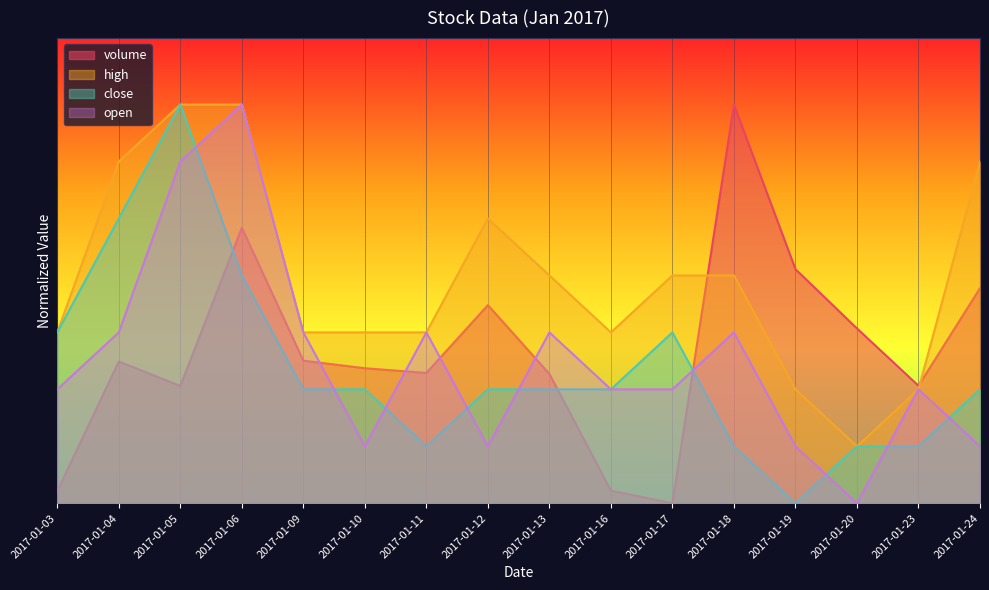

What is the value of the volume point at the 1st from the left?

5.5